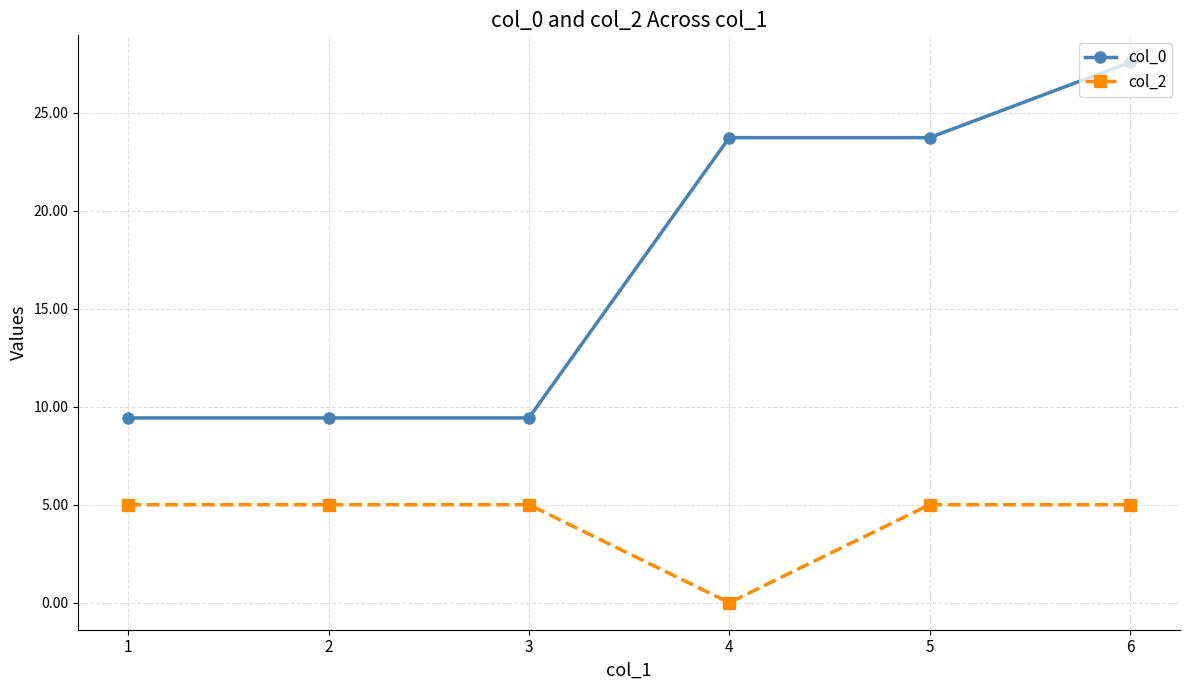

Reading left to right, list all the values displayed in this chart.

col_0: 1=9.4	2=9.4	3=9.4	4=23.7	5=23.7	6=27.6
col_2: 1=5.0	2=5.0	3=5.0	4=0.0	5=5.0	6=5.0